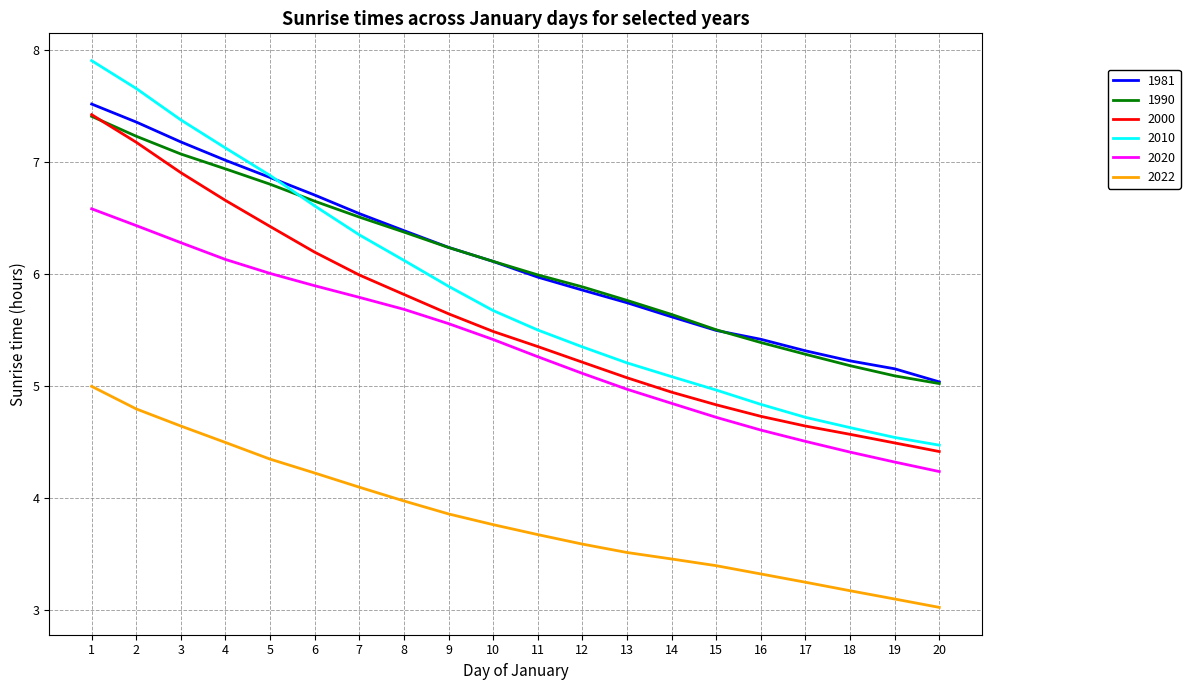

What is the total value across all series at 2?

40.7